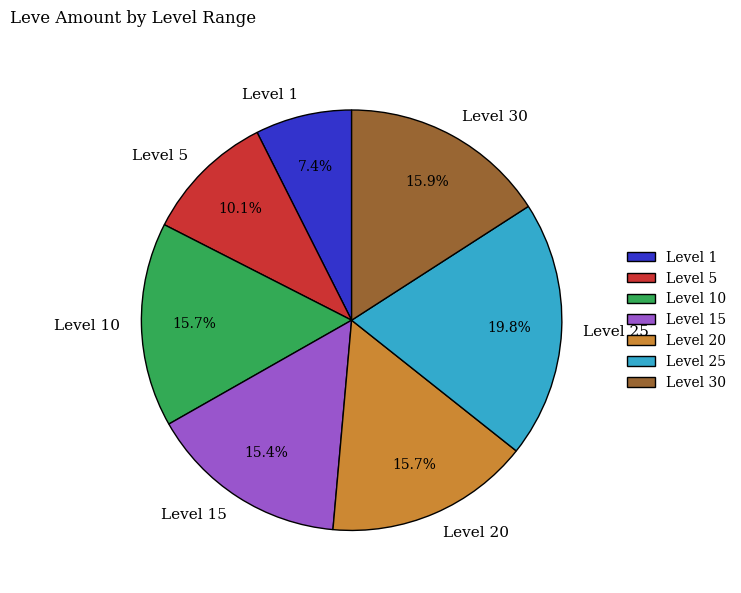

Which has a higher value, Level 1 or Level 20?

Level 20